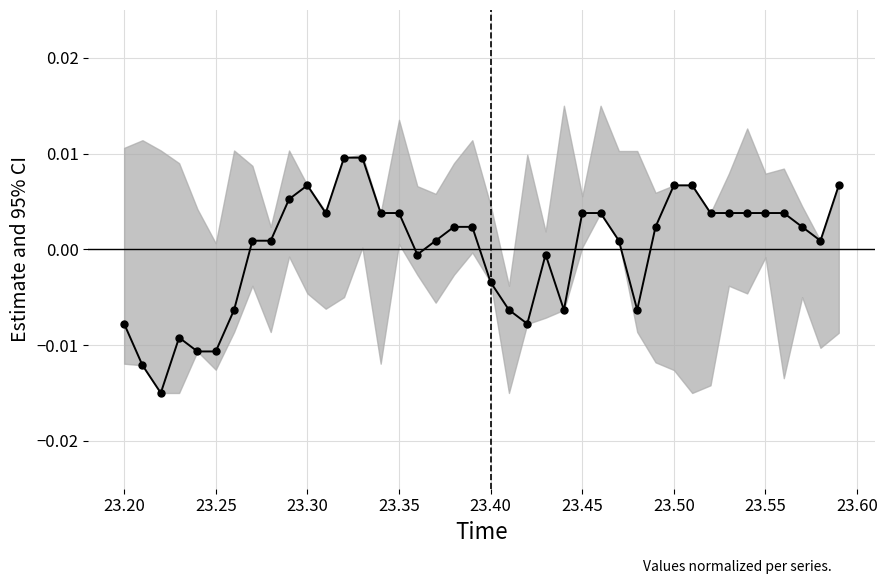

The value at 23.35 is -0.0. True or false?

True